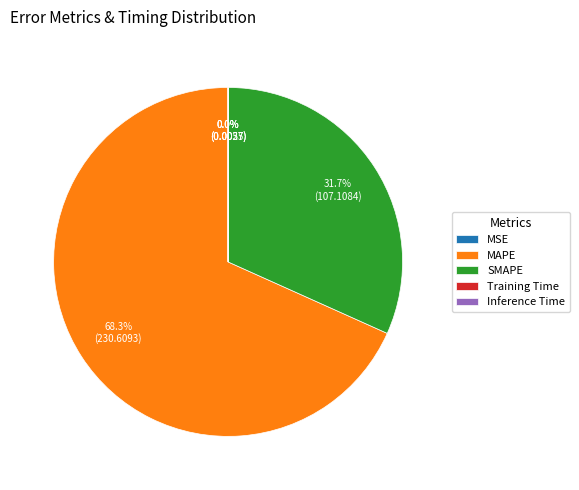

Which slice represents more than half of the pie?

MAPE